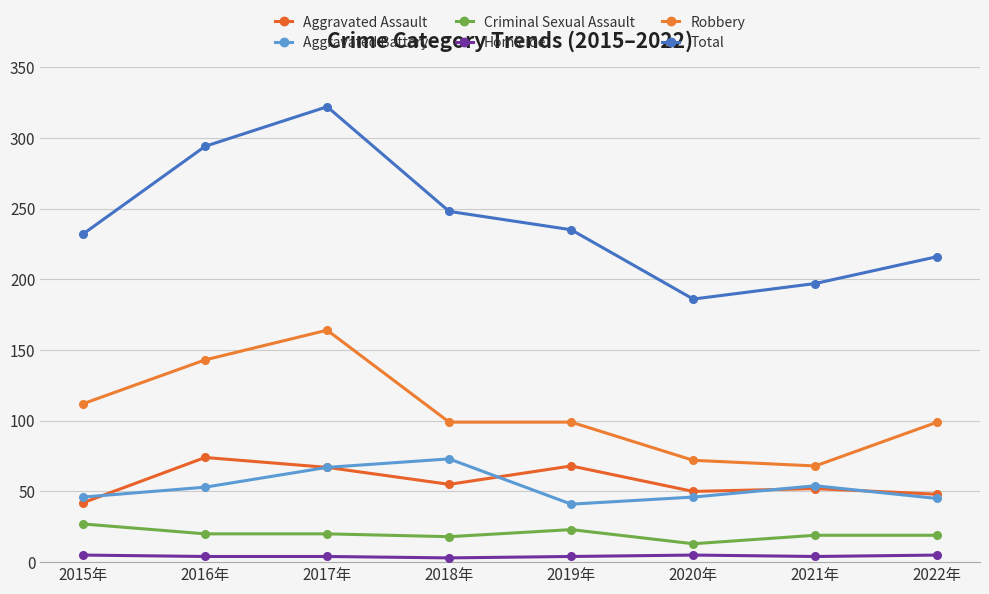

True or false: Aggravated Assault and Criminal Sexual Assault cross at least once.

False